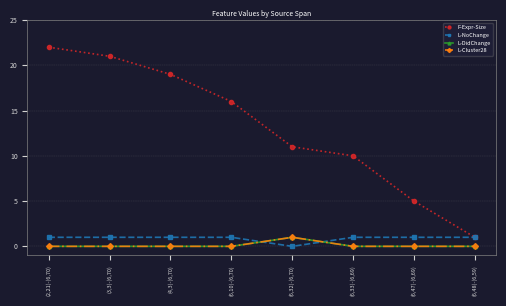

What is the total value across all series at (6,47)-(6,69)?

6